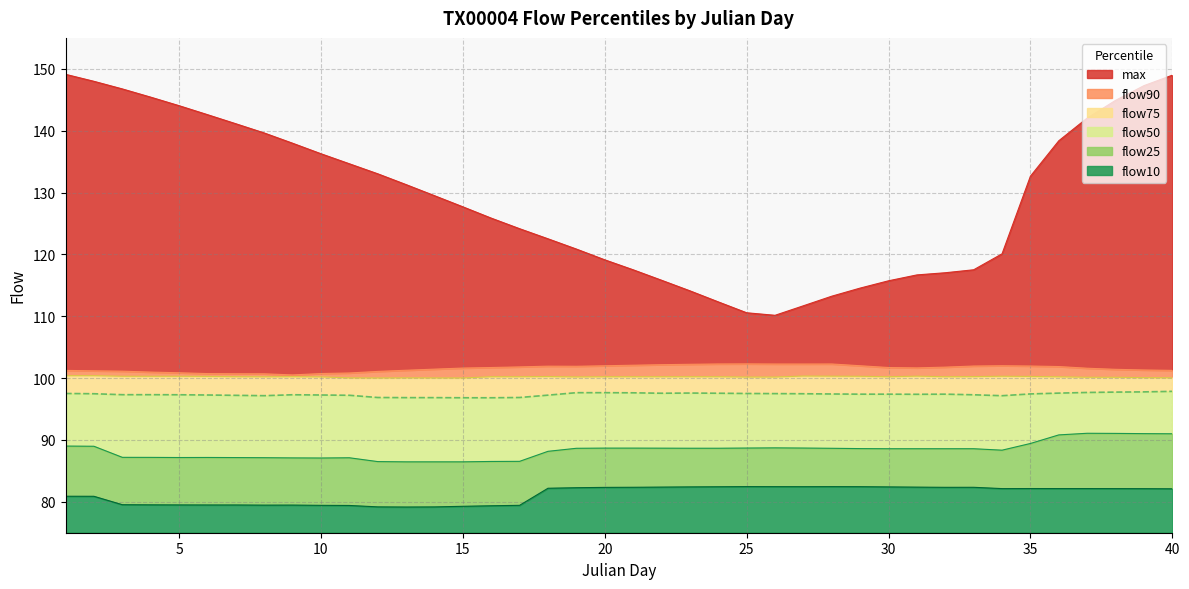

Is the value of flow50 at 29 greater than the value of flow75 at 23?

No